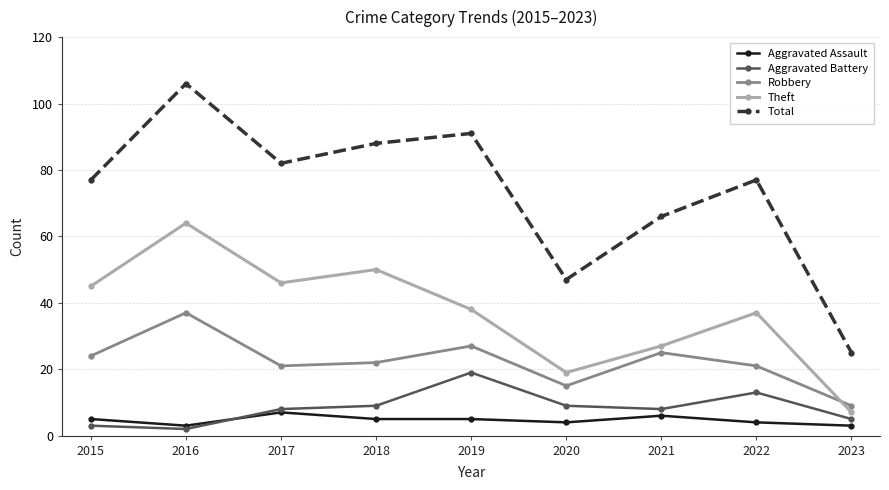

What are all the series names shown in the legend?

Aggravated Assault, Aggravated Battery, Robbery, Theft, Total